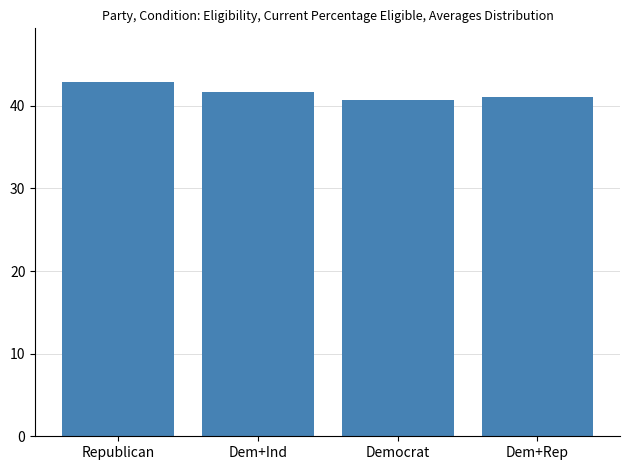

What is the smallest value displayed?

40.8